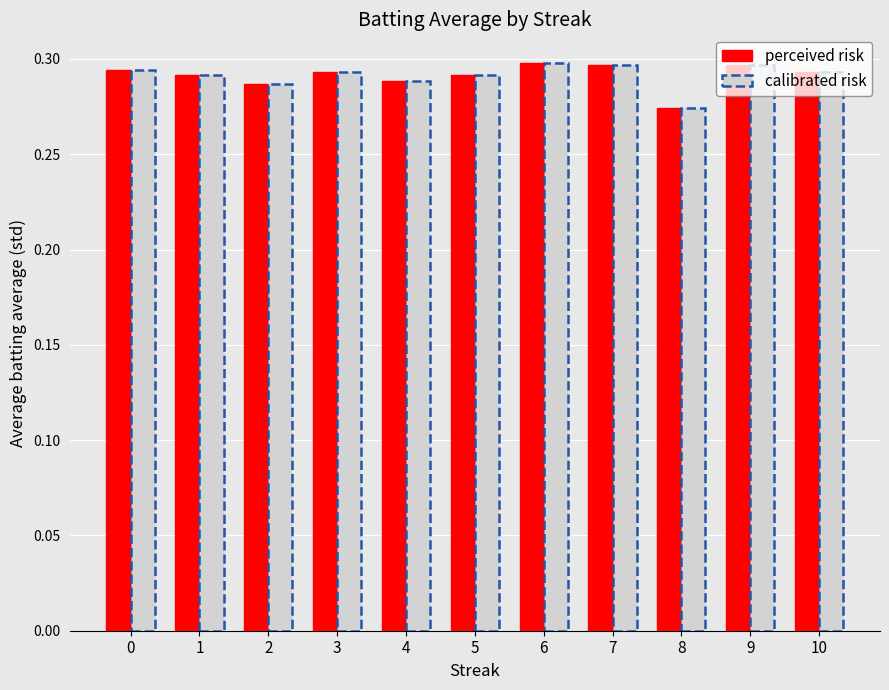

The value of calibrated risk at 5 is 0.4. True or false?

False